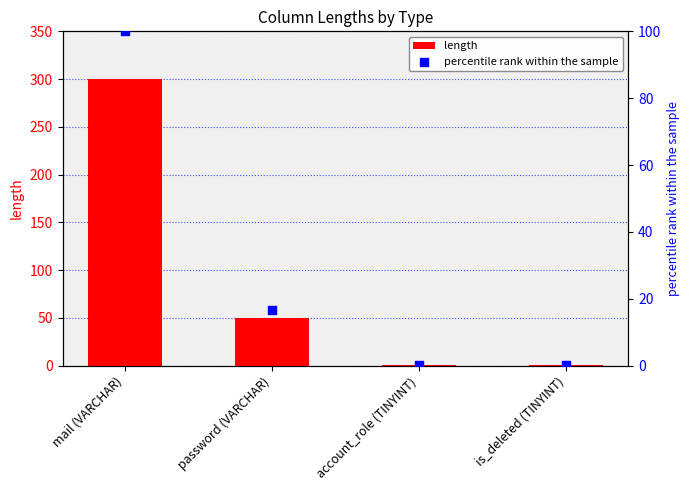

At how many categories does at least one series exceed 110?

1